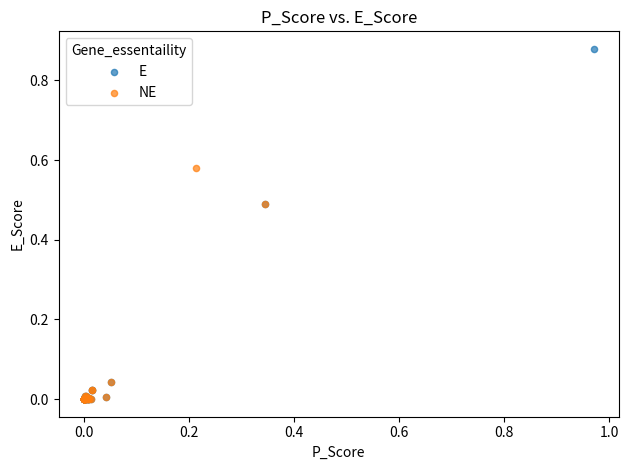

Which series contains the highest Y value?

E